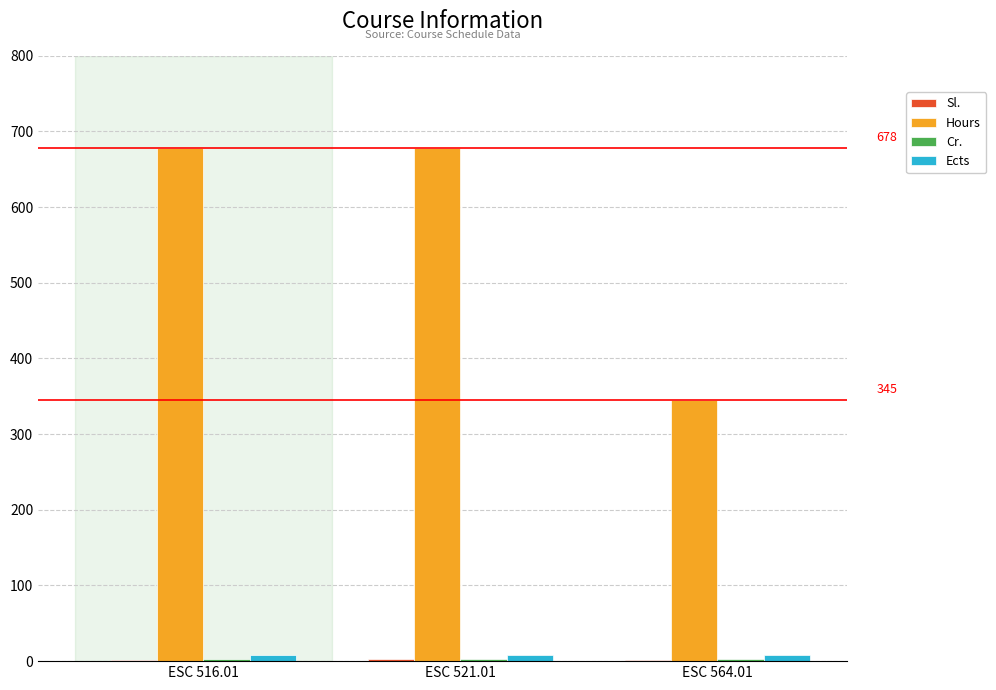

Which series has the largest total across all categories?

Hours